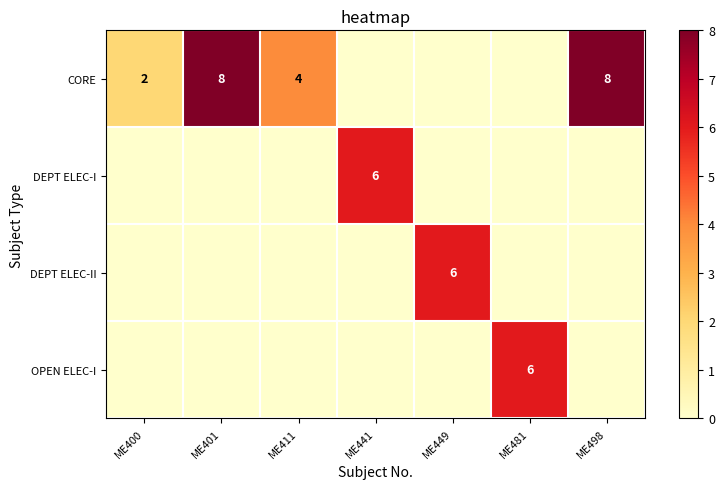

The value of DEPT ELEC-II at ME449 is 9. True or false?

False